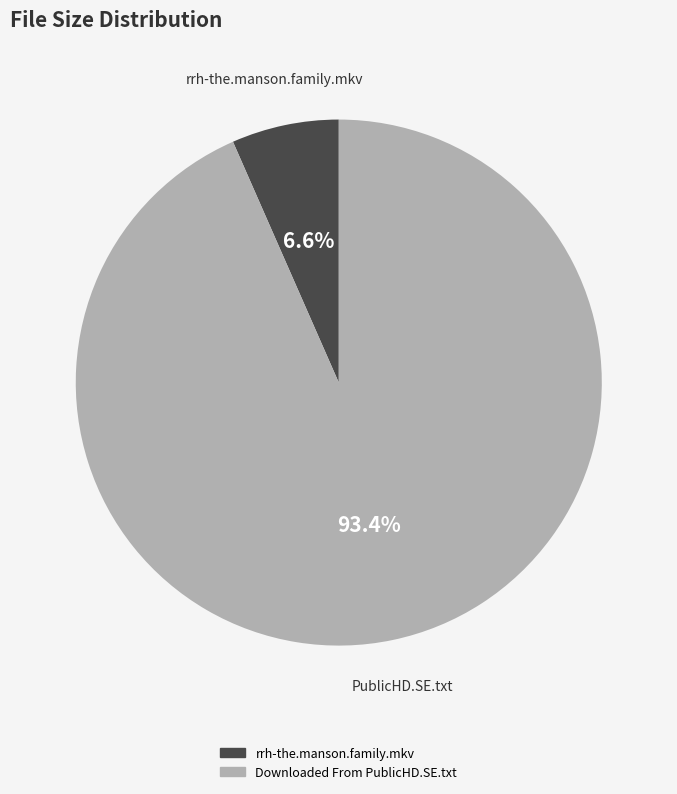

Rank the categories by value from lowest to highest.

rrh-the.manson.family.mkv, Downloaded From PublicHD.SE.txt